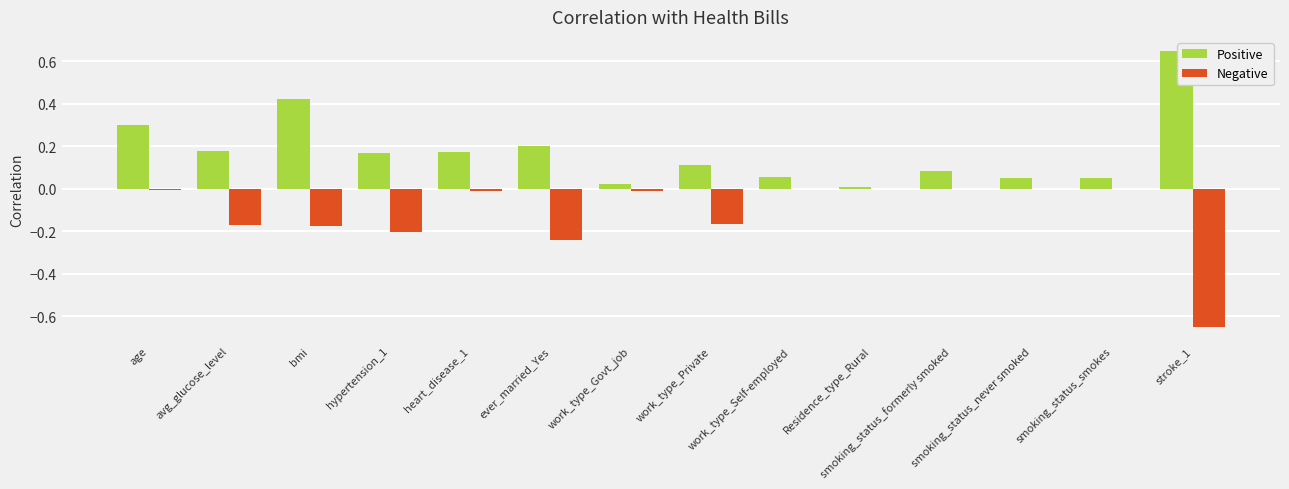

Which series has the largest total across all categories?

Positive